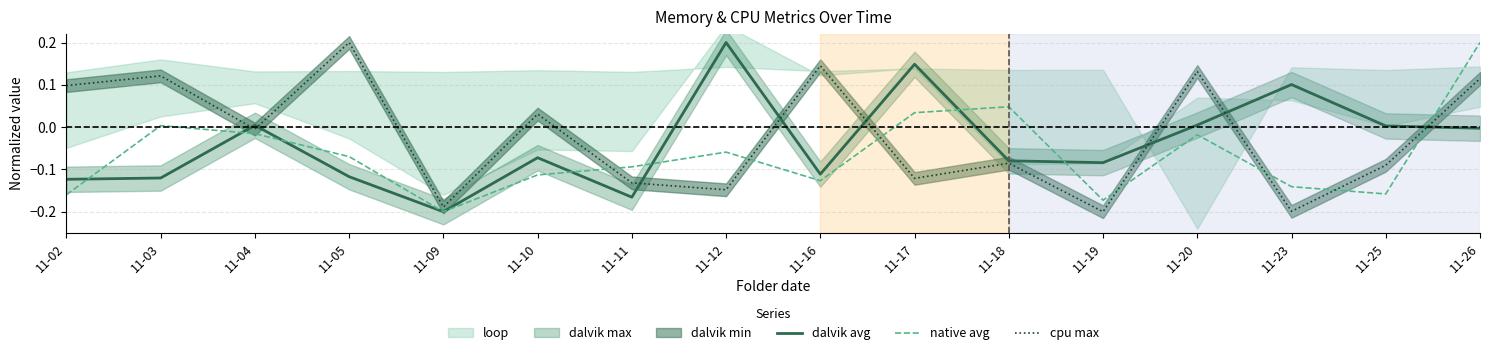

At which label does cpu max reach its peak?

11-05